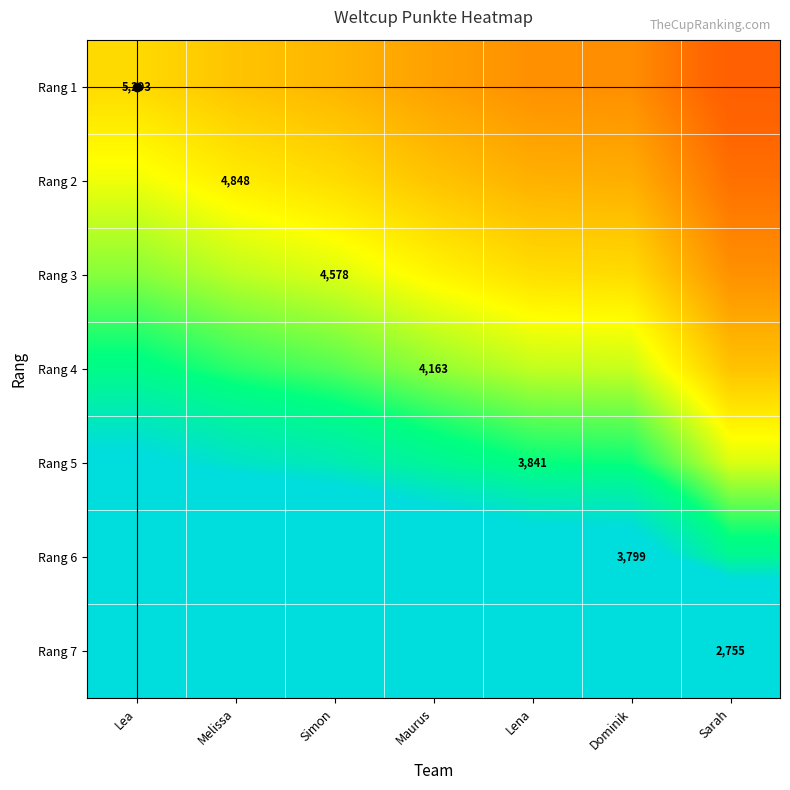

Where is Rang 1 nearest to the value 0?

Sarah